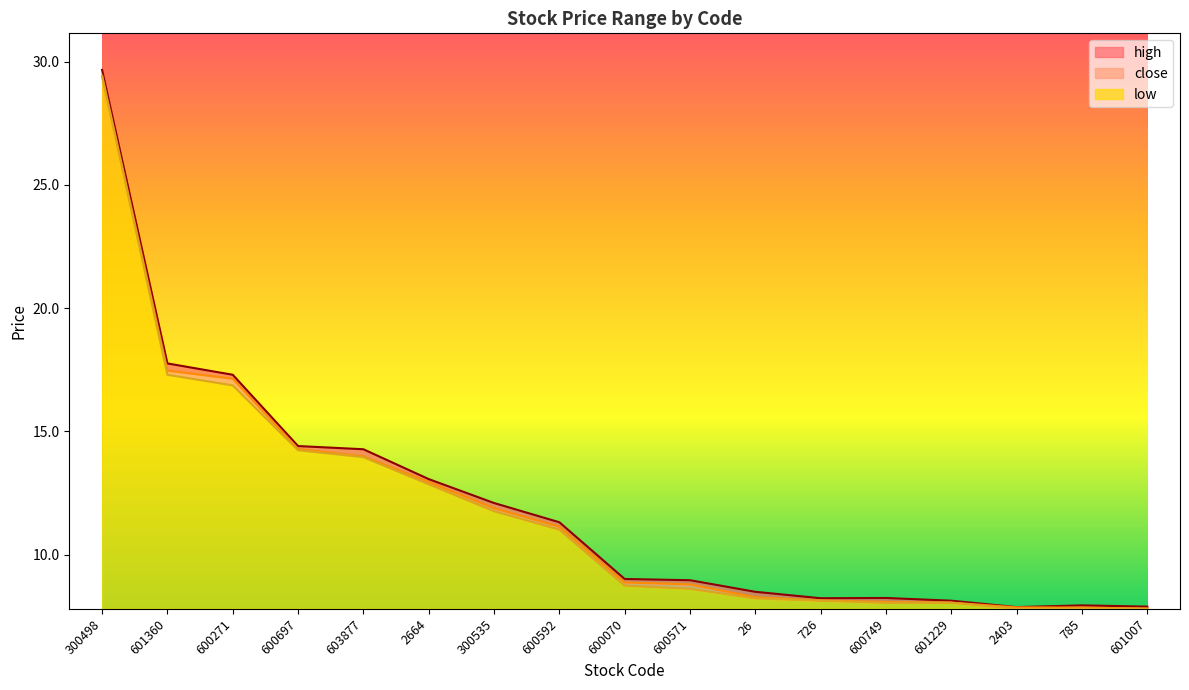

What is the difference between the maximum and minimum values in the close series?

21.6